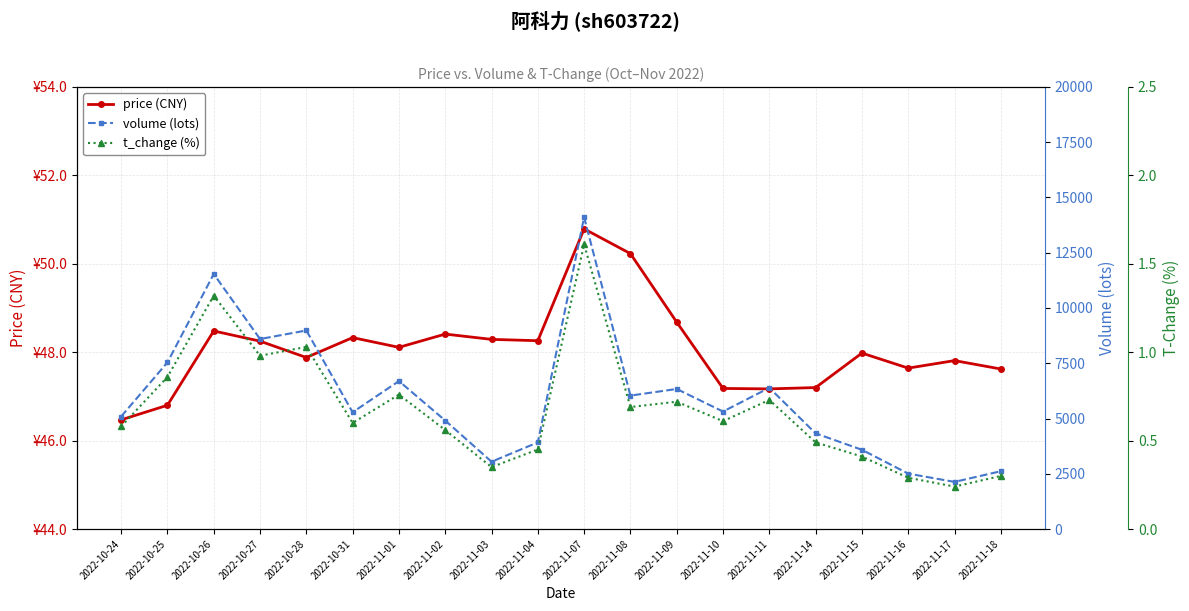

The value of t_change (%) at 2022-11-03 is 0.3. True or false?

True